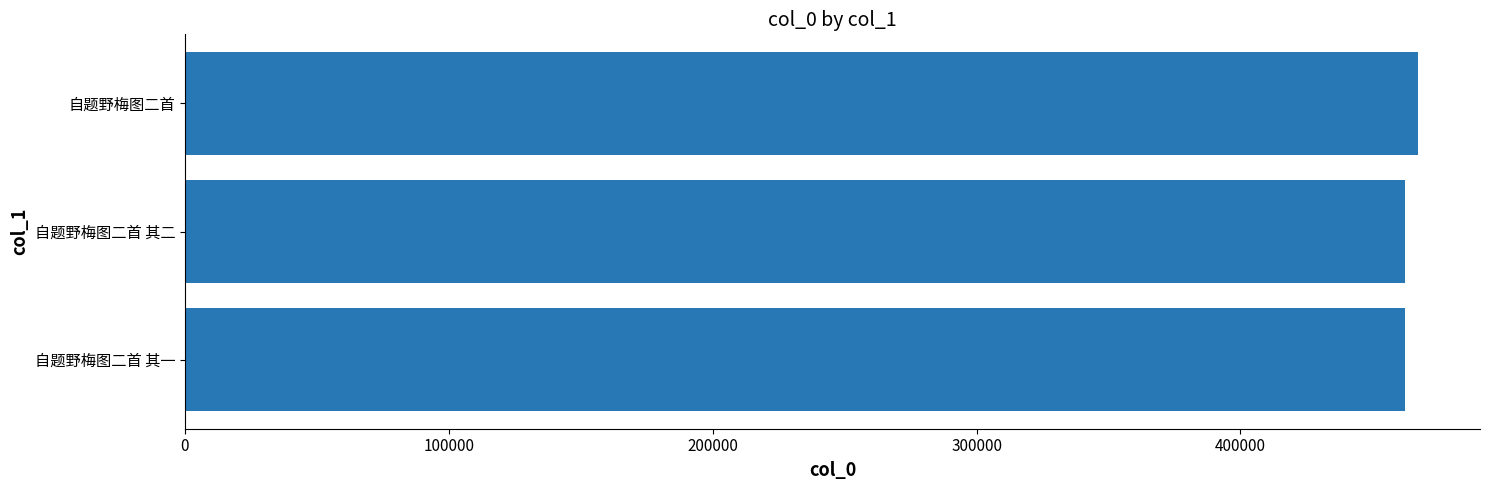

Count the number of categories in the chart.

3